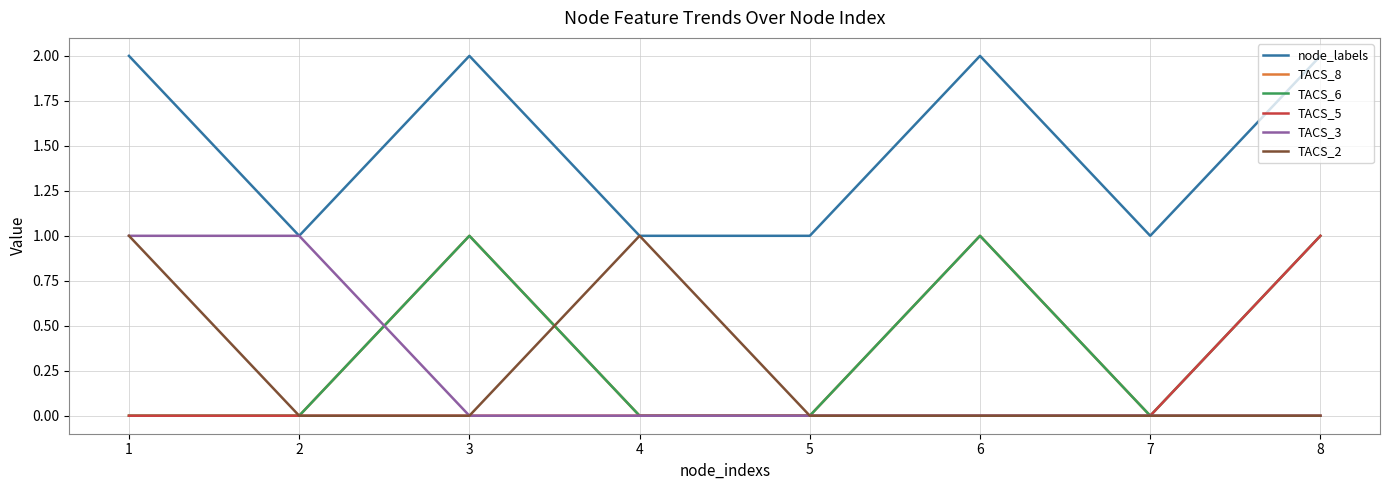

True or false: TACS_8 and node_labels intersect in this chart.

False